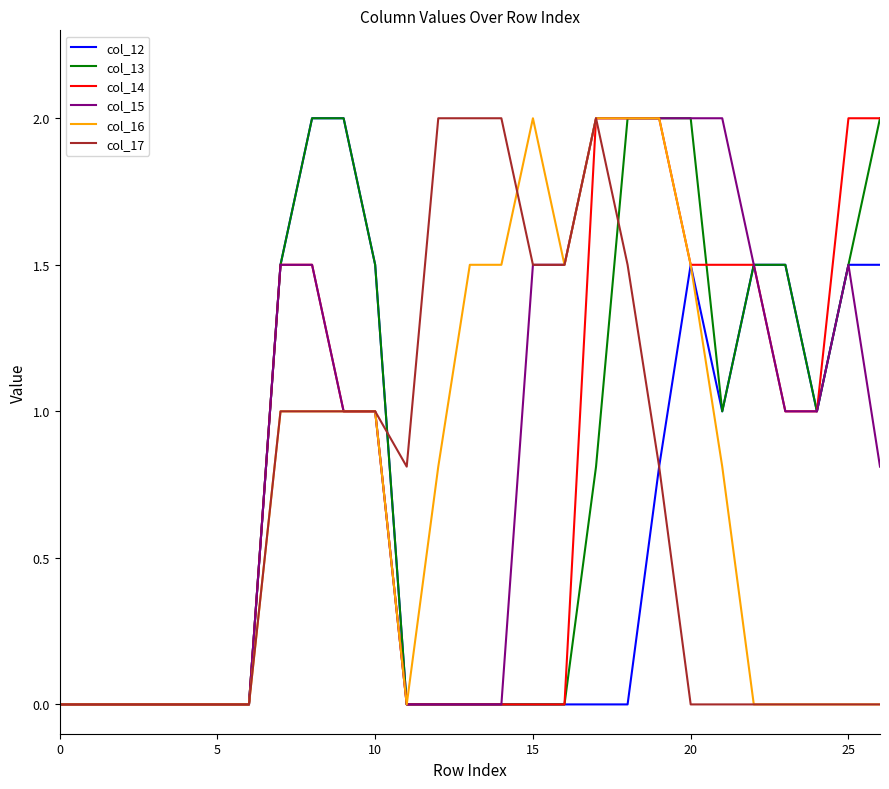

What is the maximum value shown in the chart?

2.0